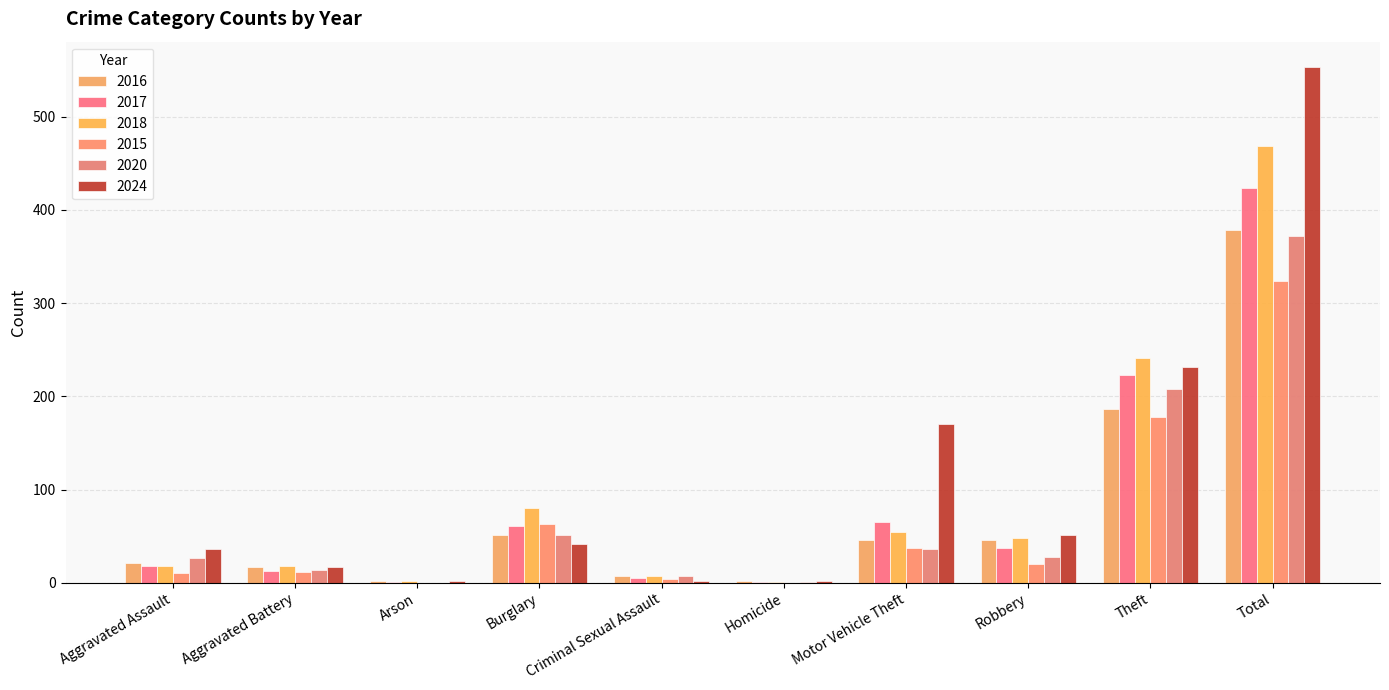

What is the sum of the 2020 values at Aggravated Assault and Arson?

27